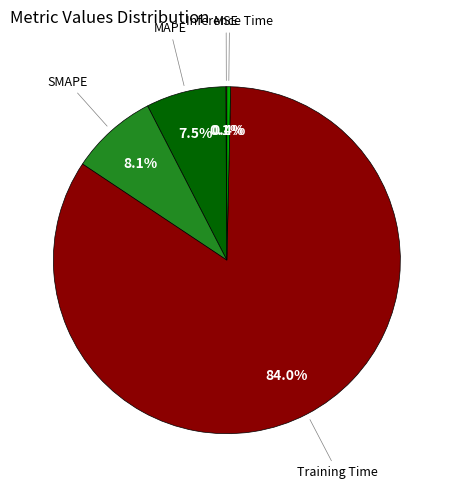

Is there any slice that represents more than half of the pie?

Yes